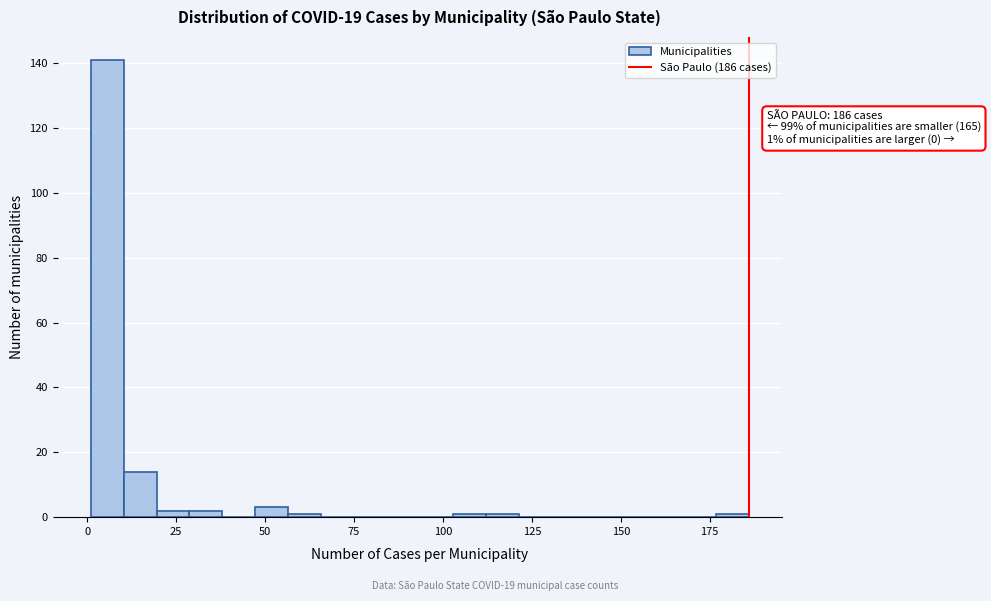

Read against the x-axis, roughly where is the centre of the tallest bar?

5